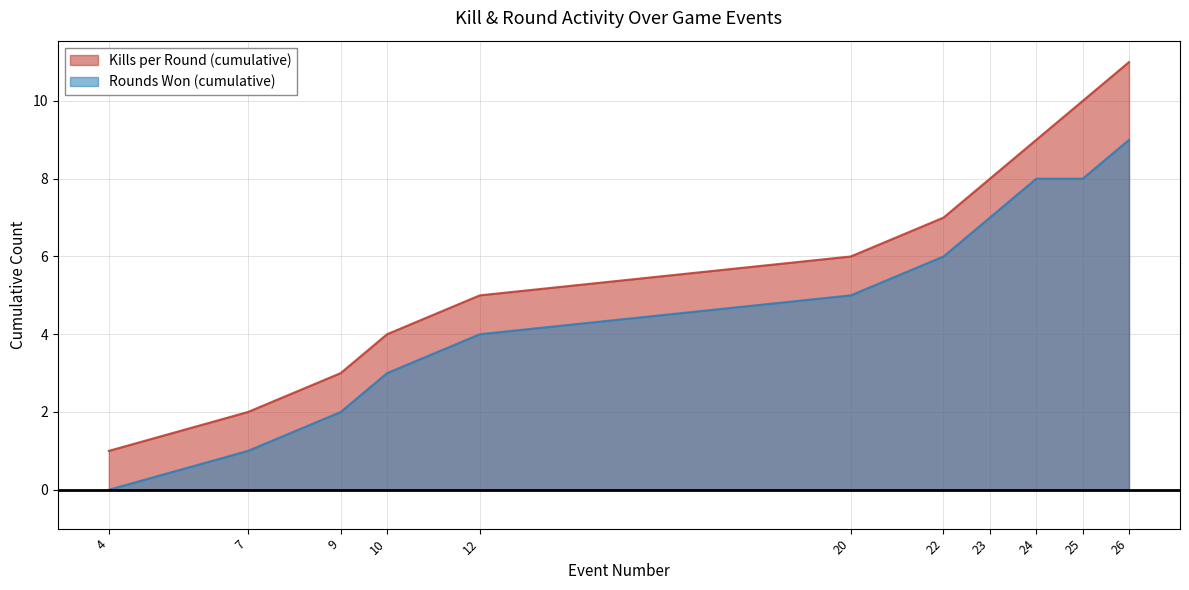

What is the highest value of the Rounds Won (cumulative) series?

9